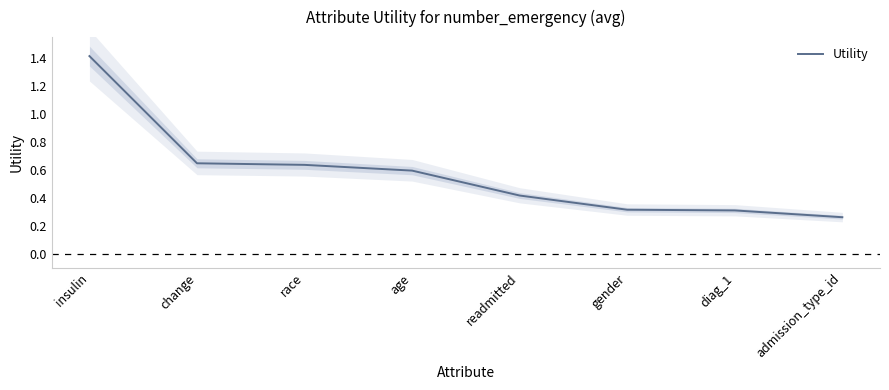

Is it true that the value at gender is 0.6?

False